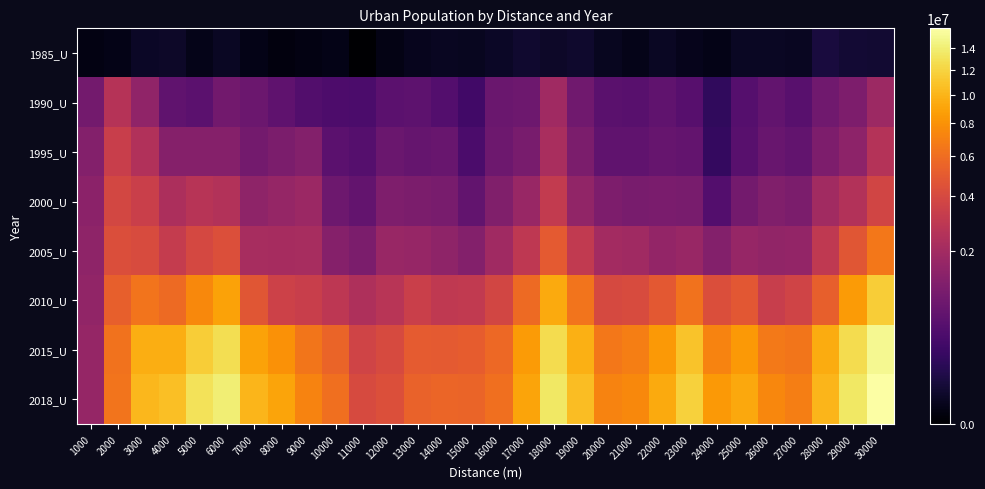

At 24000, list the series in order from largest to smallest.

2018_U, 2015_U, 2010_U, 2005_U, 2000_U, 1995_U, 1990_U, 1985_U